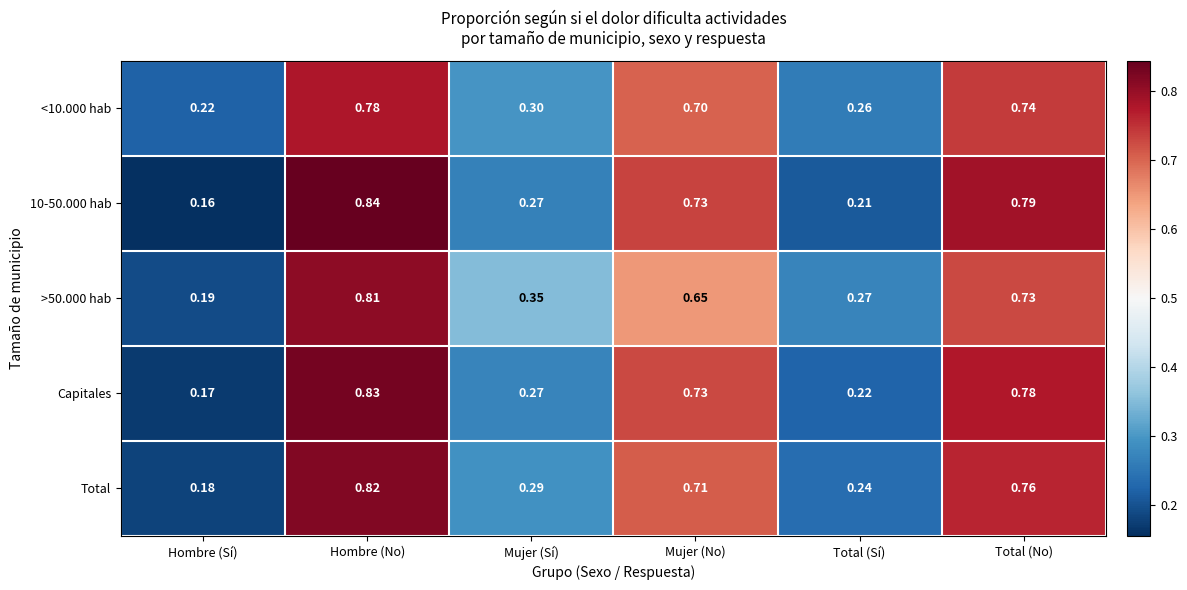

Count the number of data series in this chart.

5